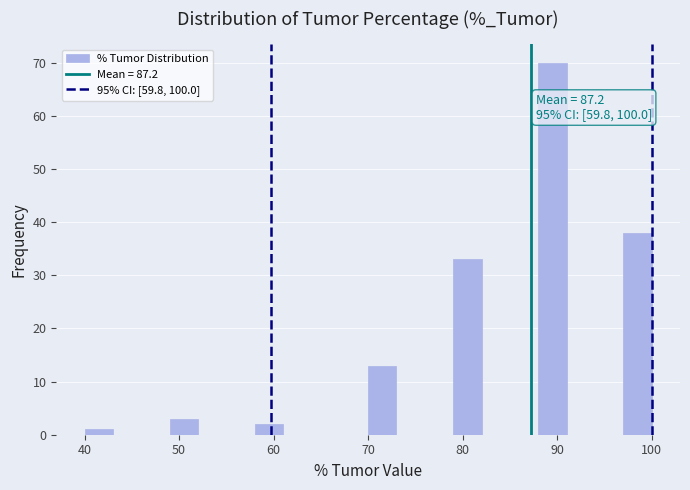

Around what value on the x-axis is the tallest bar? Give the approximate position of its centre, as read against the axis.

90